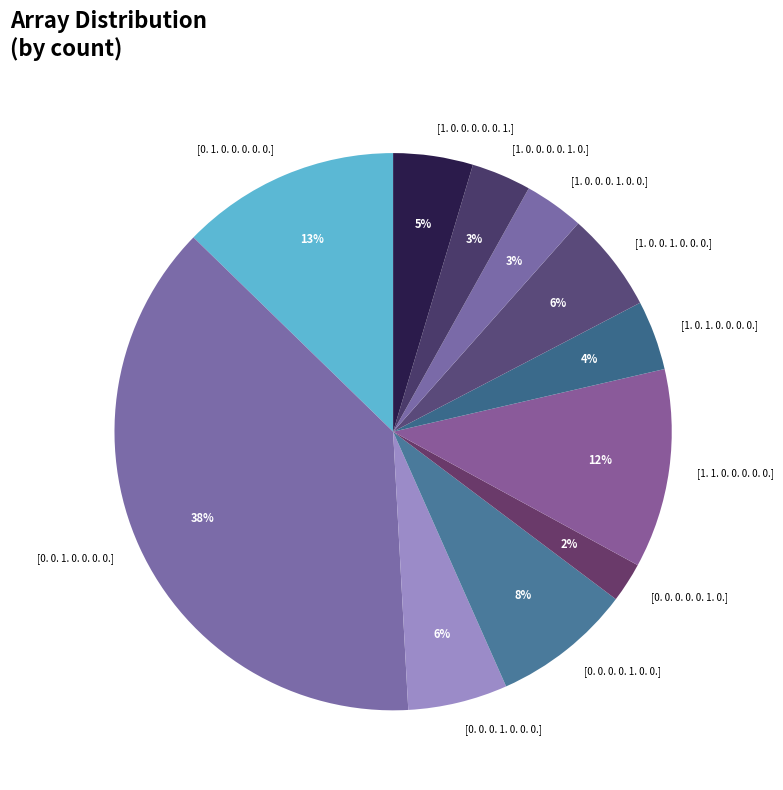

The [0. 0. 1. 0. 0. 0. 0.] slice represents 38% of the pie. True or false?

True